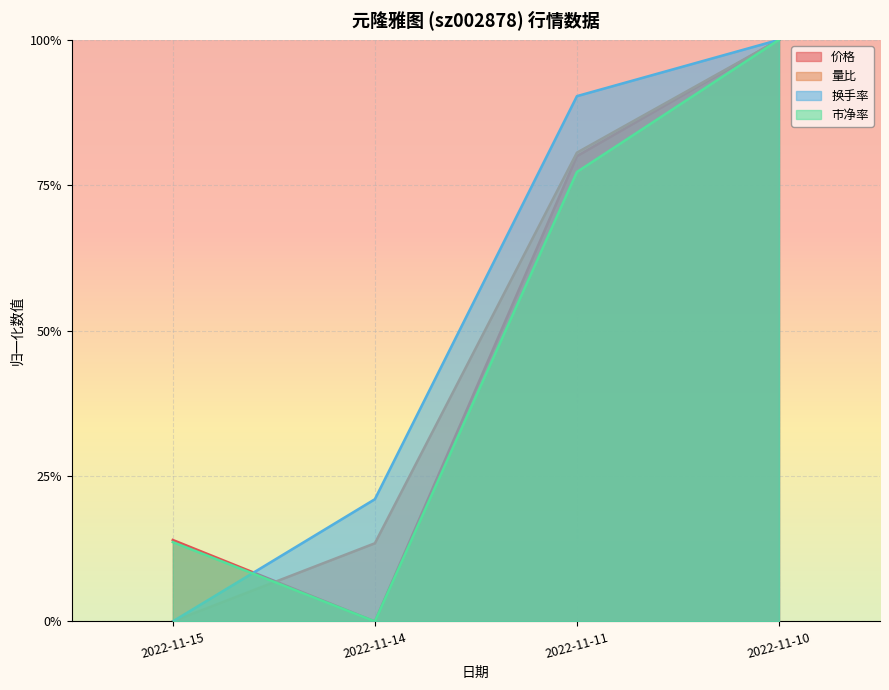

Rank the series at 2022-11-15 from lowest to highest value.

量比, 换手率, 市净率, 价格